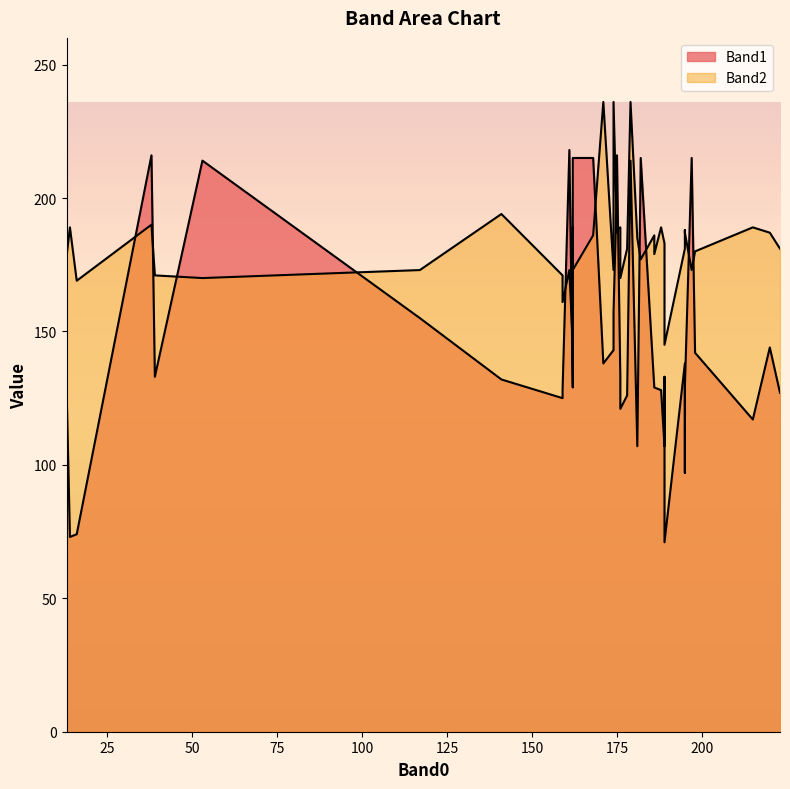

How many times do Band2 and Band1 cross each other?

11